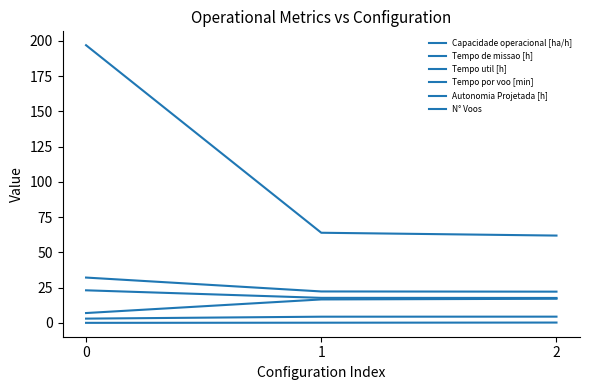

Which series has the largest total across all categories?

N° Voos